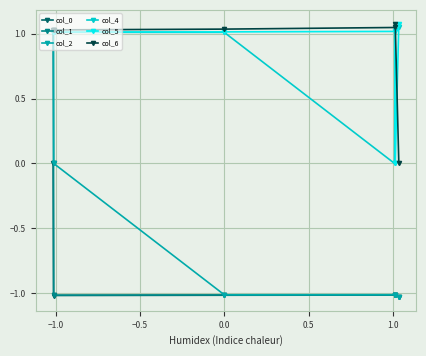

How many lines are shown in the chart?

6